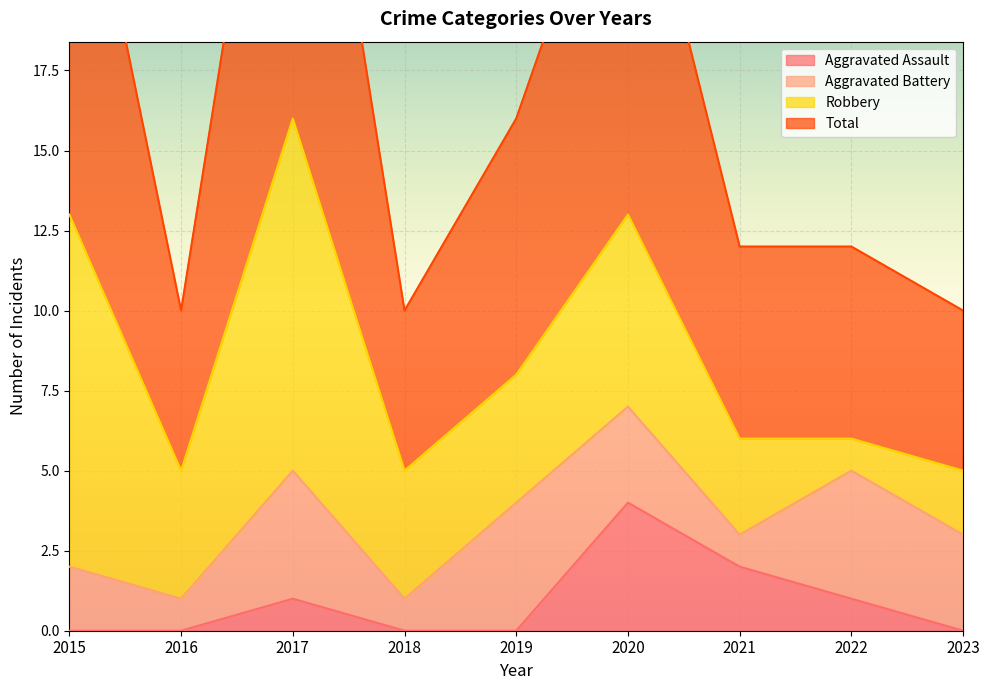

The Aggravated Assault series shows 3 at 2023. True or false?

False